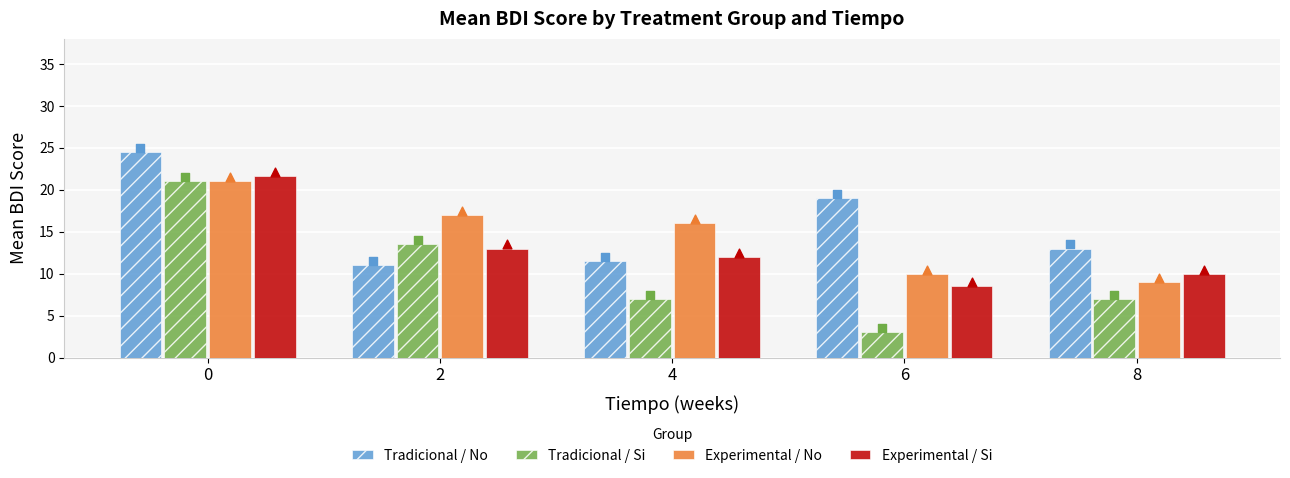

What are all the series names shown in the legend?

Tradicional / No, Tradicional / Si, Experimental / No, Experimental / Si